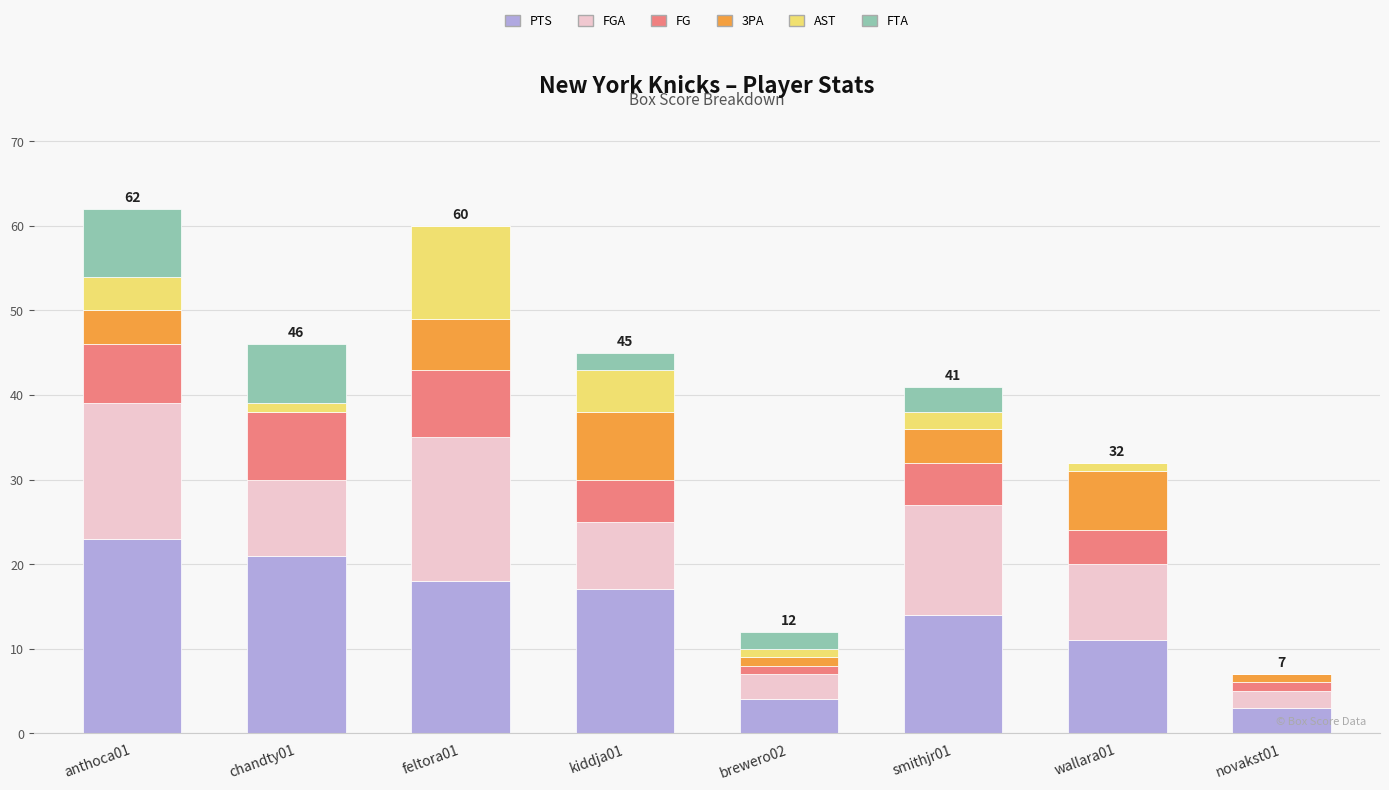

Is it true that PTS equals 7 at brewero02?

False